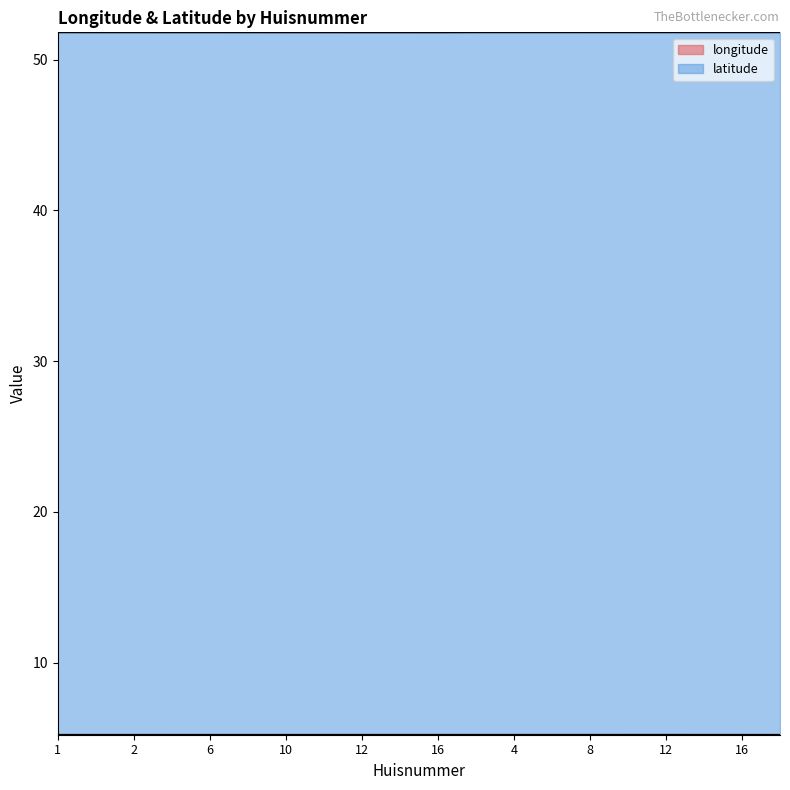

What is the sum of the longitude values at 12 and 12?

10.5